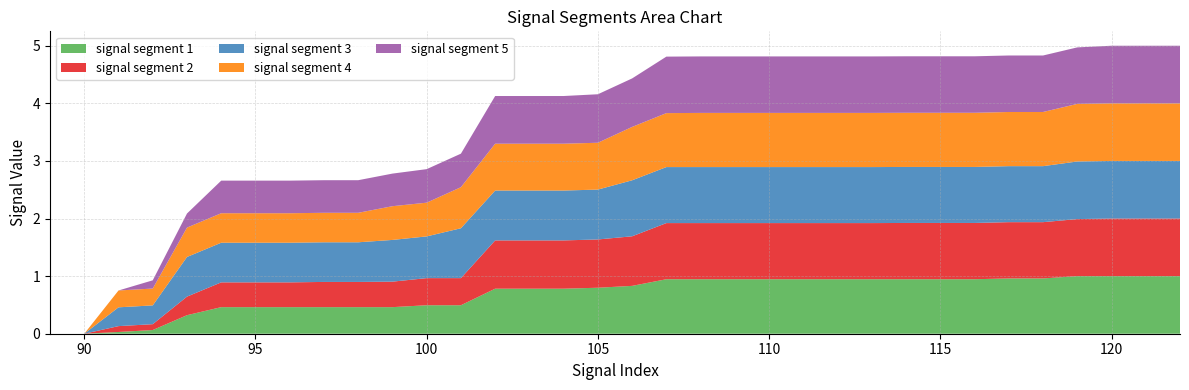

Reading left to right, extract all data points from this chart.

signal segment 1: 89=0.0	90=0.0	91=0.0	92=0.1	93=0.3	94=0.5	95=0.5	96=0.5	97=0.5	98=0.5	99=0.5	100=0.5	101=0.5	102=0.8	103=0.8	104=0.8	105=0.8	106=0.8	107=0.9	108=0.9	109=0.9	110=0.9	111=0.9	112=0.9	113=0.9	114=0.9	115=0.9	116=0.9	117=1.0	118=1.0	119=1.0	120=1.0	121=1.0	122=1.0
signal segment 2: 89=0.0	90=0.0	91=0.1	92=0.1	93=0.3	94=0.4	95=0.4	96=0.4	97=0.4	98=0.4	99=0.4	100=0.5	101=0.5	102=0.8	103=0.8	104=0.8	105=0.8	106=0.9	107=1.0	108=1.0	109=1.0	110=1.0	111=1.0	112=1.0	113=1.0	114=1.0	115=1.0	116=1.0	117=1.0	118=1.0	119=1.0	120=1.0	121=1.0	122=1.0
signal segment 3: 89=0.0	90=0.0	91=0.3	92=0.3	93=0.7	94=0.7	95=0.7	96=0.7	97=0.7	98=0.7	99=0.7	100=0.7	101=0.9	102=0.9	103=0.9	104=0.9	105=0.9	106=1.0	107=1.0	108=1.0	109=1.0	110=1.0	111=1.0	112=1.0	113=1.0	114=1.0	115=1.0	116=1.0	117=1.0	118=1.0	119=1.0	120=1.0	121=1.0	122=1.0
signal segment 4: 89=0.0	90=0.0	91=0.3	92=0.3	93=0.5	94=0.5	95=0.5	96=0.5	97=0.5	98=0.5	99=0.6	100=0.6	101=0.7	102=0.8	103=0.8	104=0.8	105=0.8	106=0.9	107=0.9	108=0.9	109=0.9	110=0.9	111=0.9	112=0.9	113=0.9	114=0.9	115=0.9	116=0.9	117=0.9	118=0.9	119=1.0	120=1.0	121=1.0	122=1.0
signal segment 5: 89=0.0	90=0.0	91=0.0	92=0.1	93=0.2	94=0.6	95=0.6	96=0.6	97=0.6	98=0.6	99=0.6	100=0.6	101=0.6	102=0.8	103=0.8	104=0.8	105=0.8	106=0.8	107=1.0	108=1.0	109=1.0	110=1.0	111=1.0	112=1.0	113=1.0	114=1.0	115=1.0	116=1.0	117=1.0	118=1.0	119=1.0	120=1.0	121=1.0	122=1.0